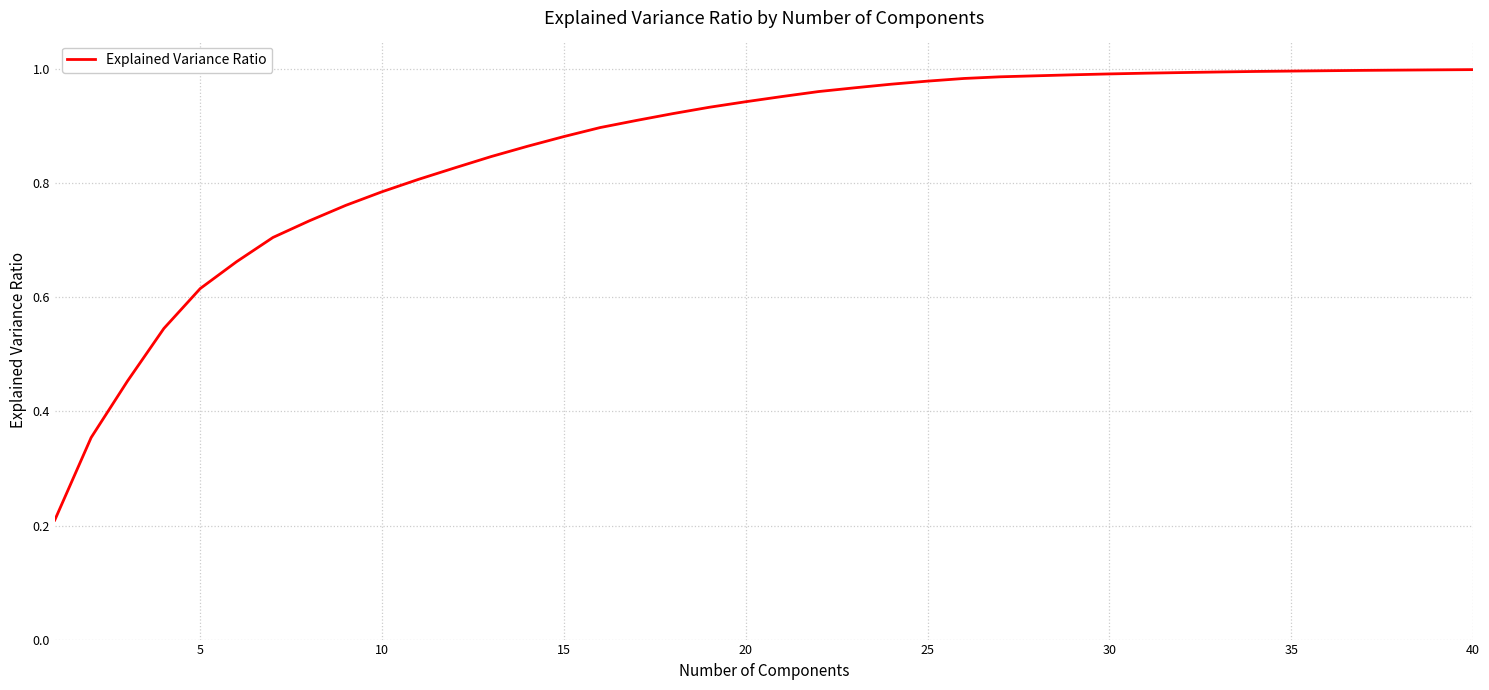

What is the average value?

0.9